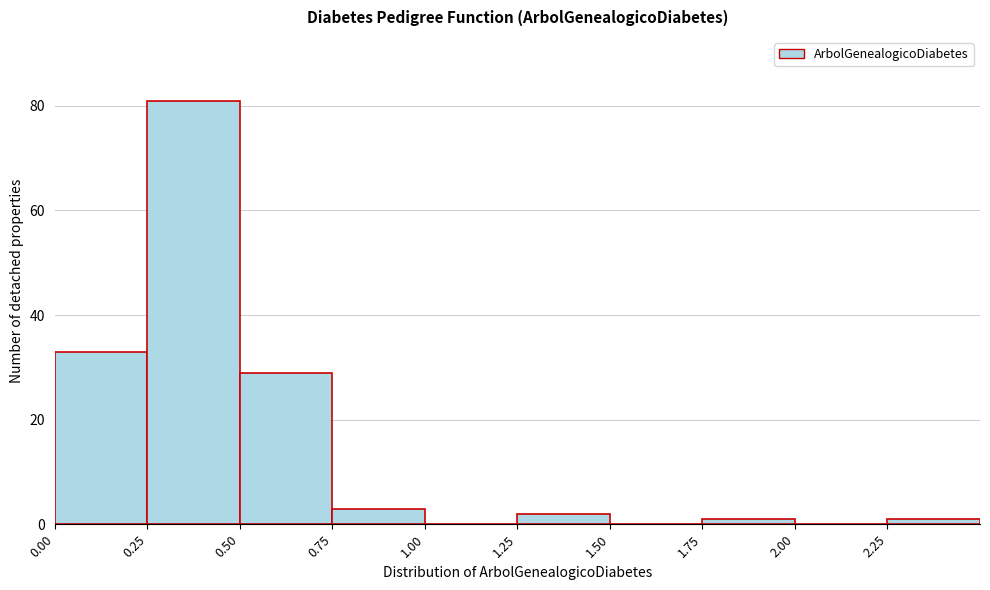

Which range on the x-axis has the tallest bar?

0.25 to 0.50